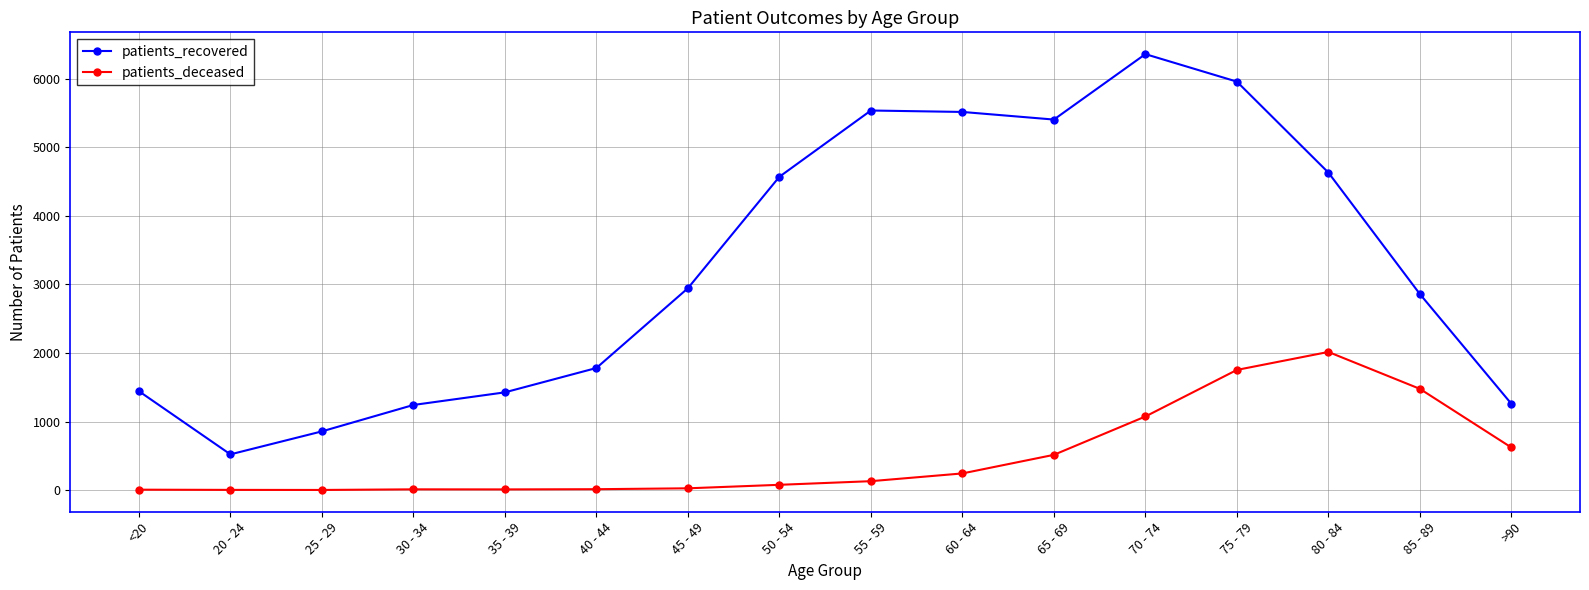

What is the label of the 10th point from the left?

60 - 64